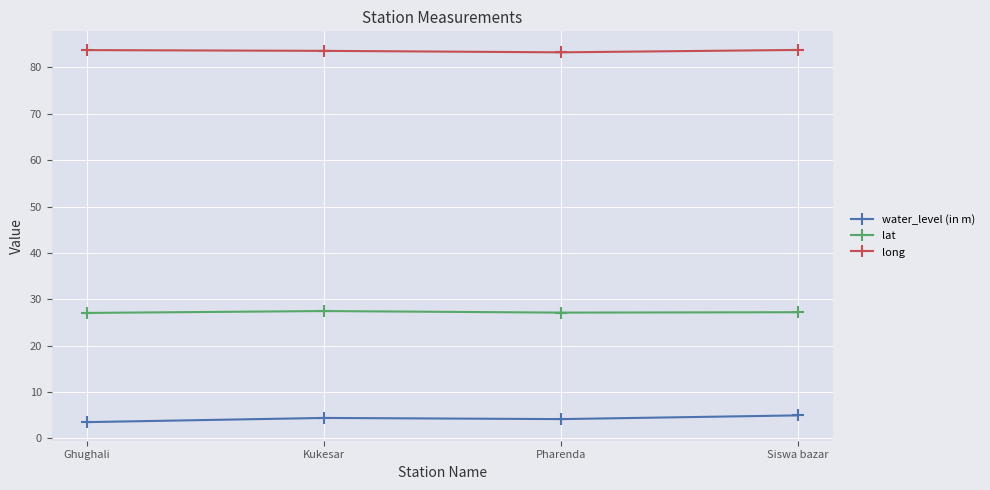

The long series shows 83.2 at Pharenda. True or false?

True